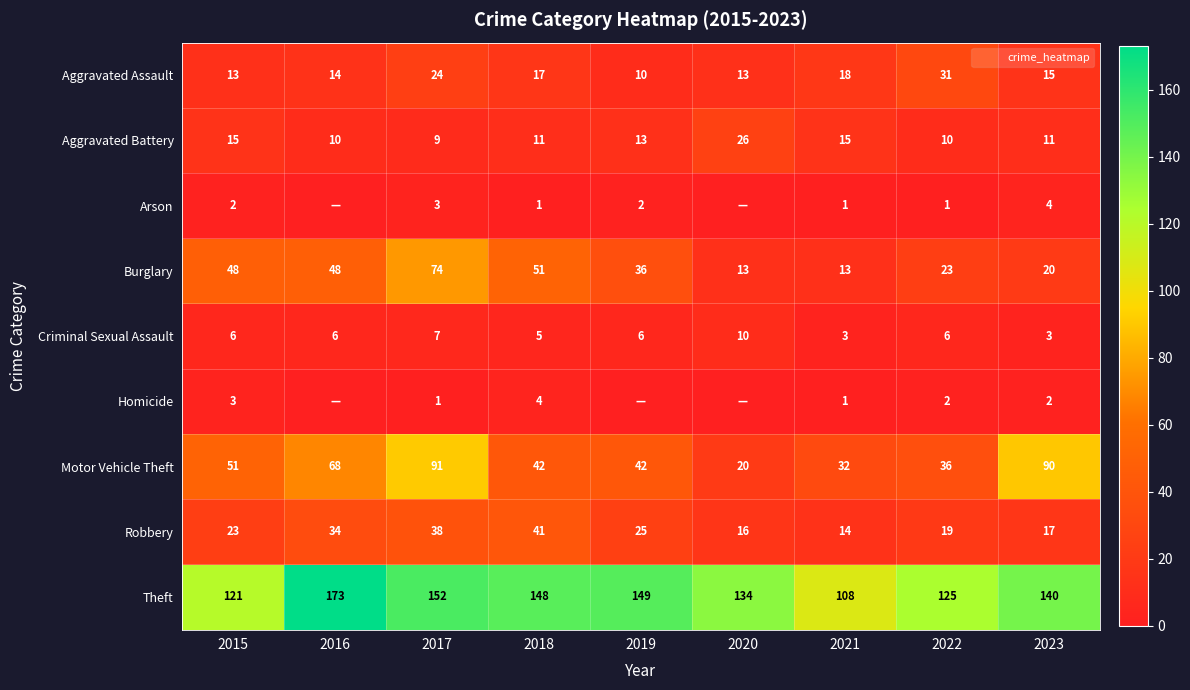

Which series has the largest range (max minus min)?

Motor Vehicle Theft